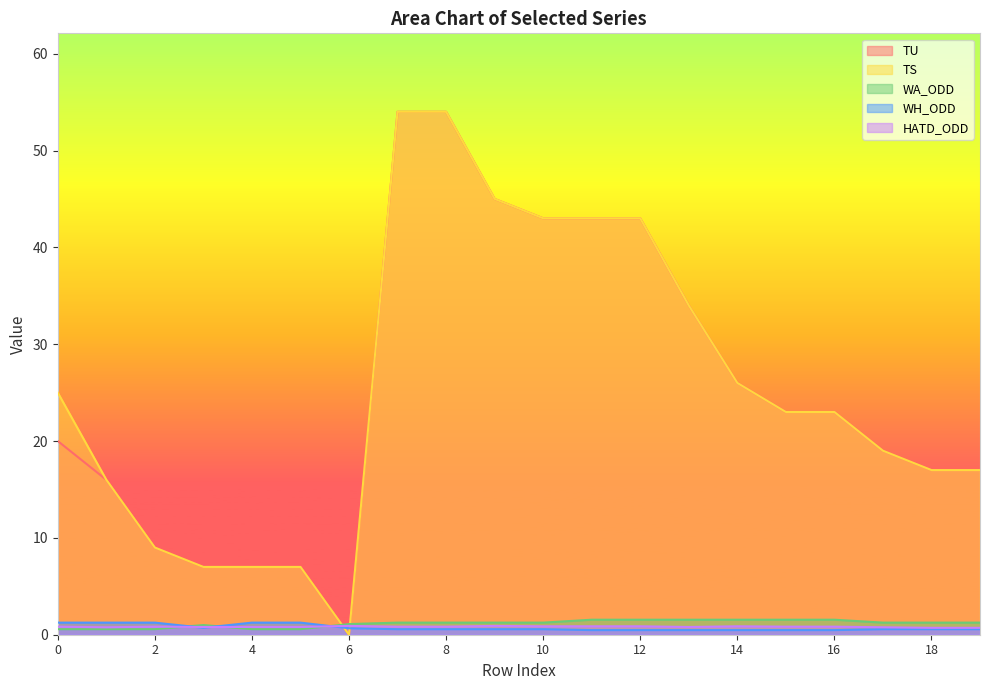

What is the sum of the TS values at 6 and 10?

43.0